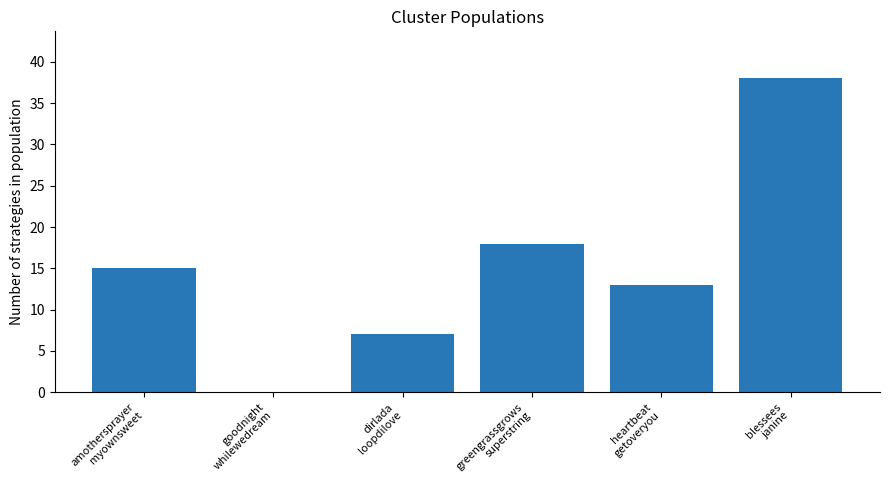

What is the maximum value shown in the chart?

38